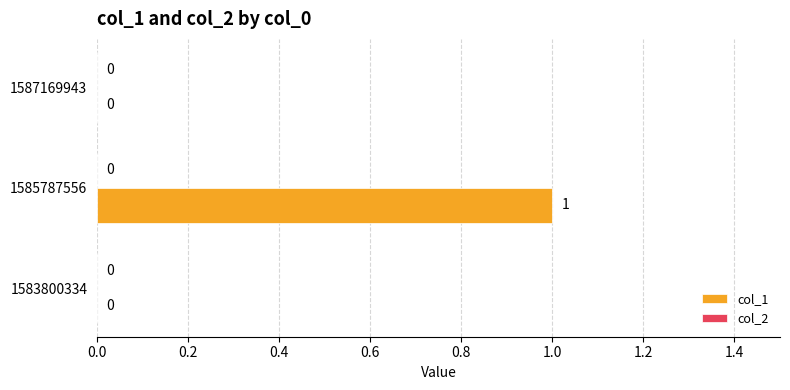

Is it true that the value at 1587169943 is 0?

True